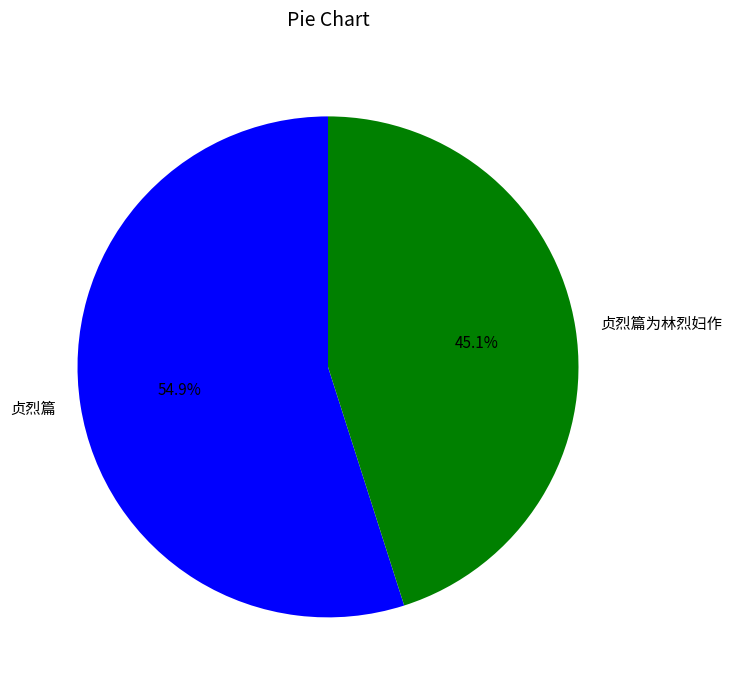

Which category has the biggest portion of the pie?

贞烈篇